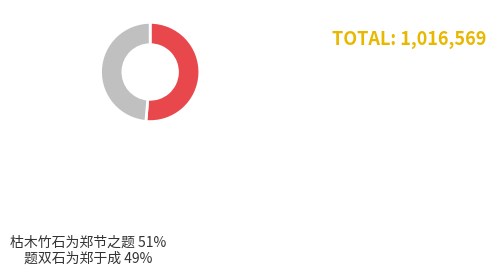

Rank the categories by value from lowest to highest.

题双石为郑于成, 枯木竹石为郑节之题